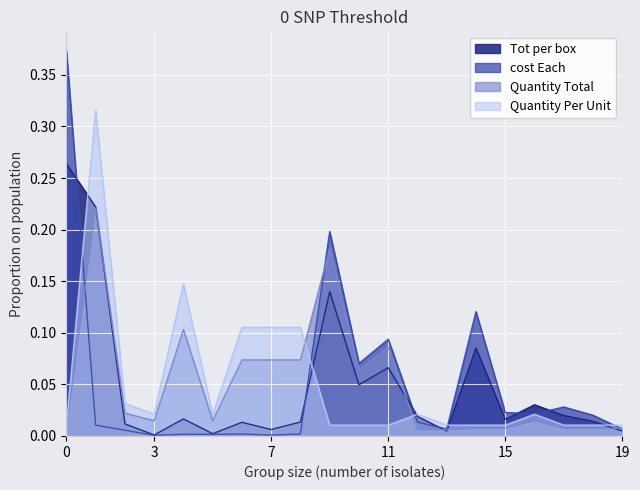

What are all the series names shown in the legend?

Tot per box, cost Each, Quantity Total, Quantity Per Unit